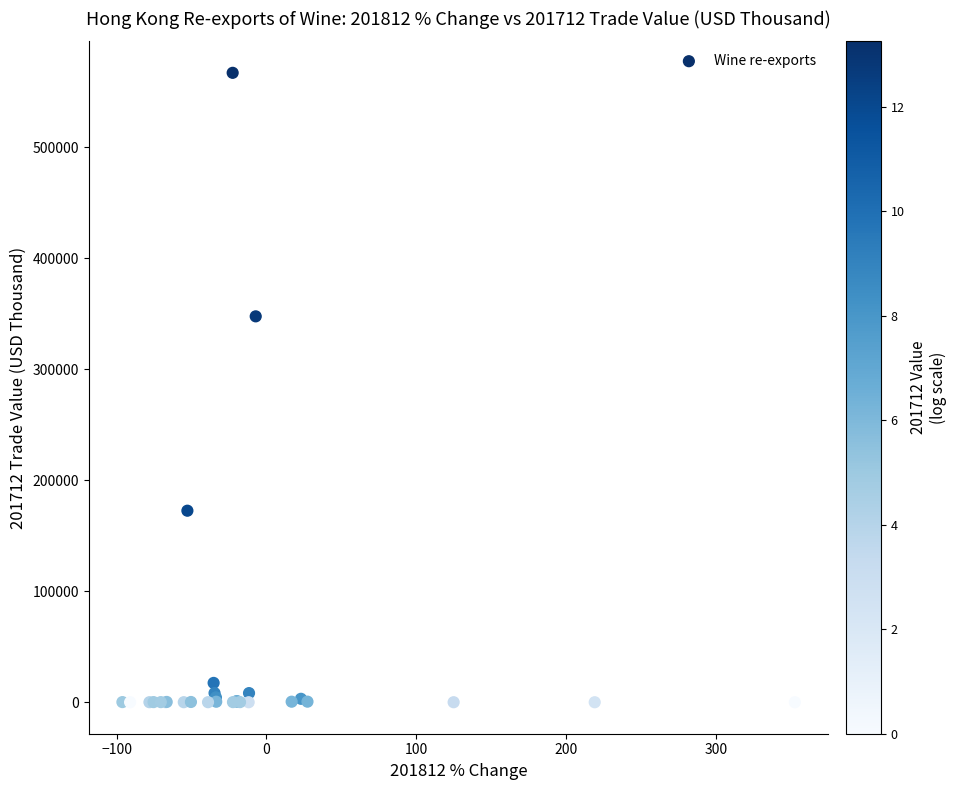

What Y value in the scatter plot is closest to 283462?

347585.8